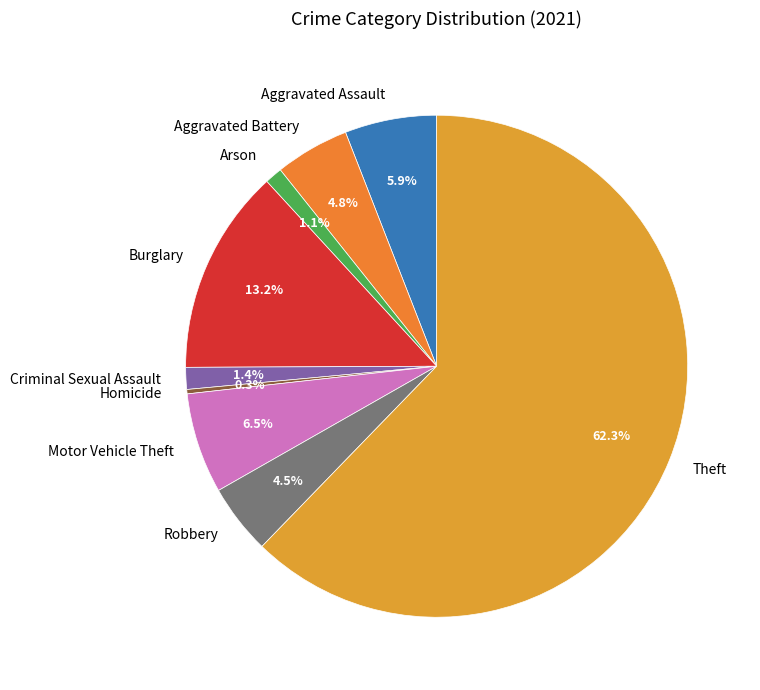

To the nearest percent, what is the difference between the Robbery and Theft slice percentages?

58%